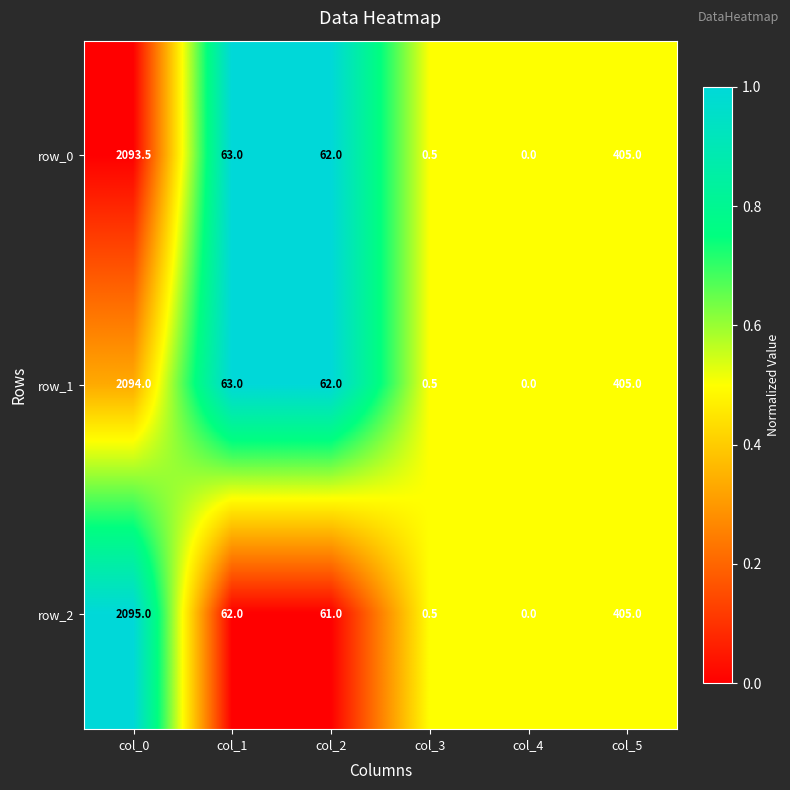

List the series in order of their overall mean, highest first.

row_1, row_0, row_2